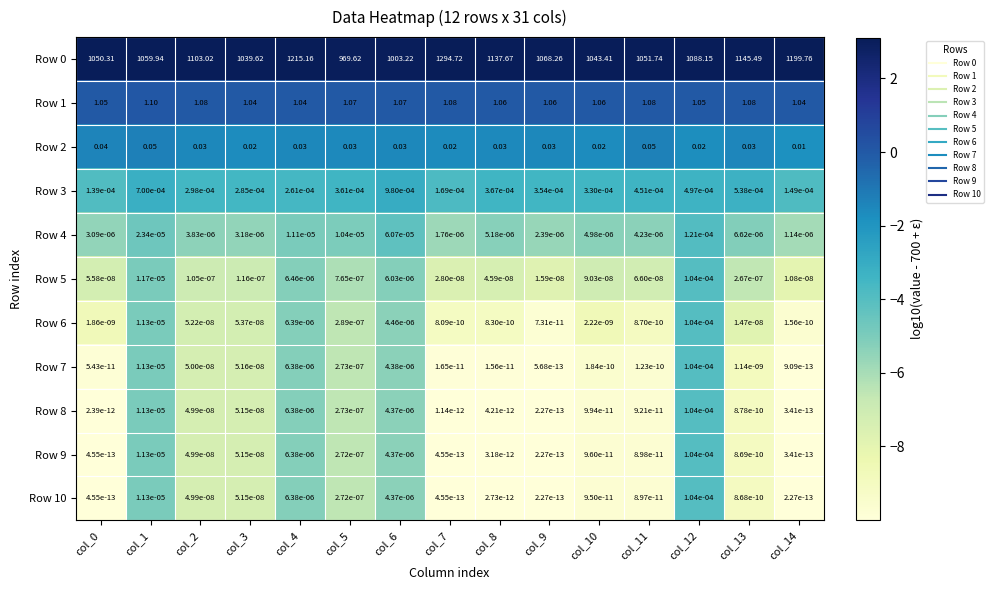

How many series are shown in this chart?

11